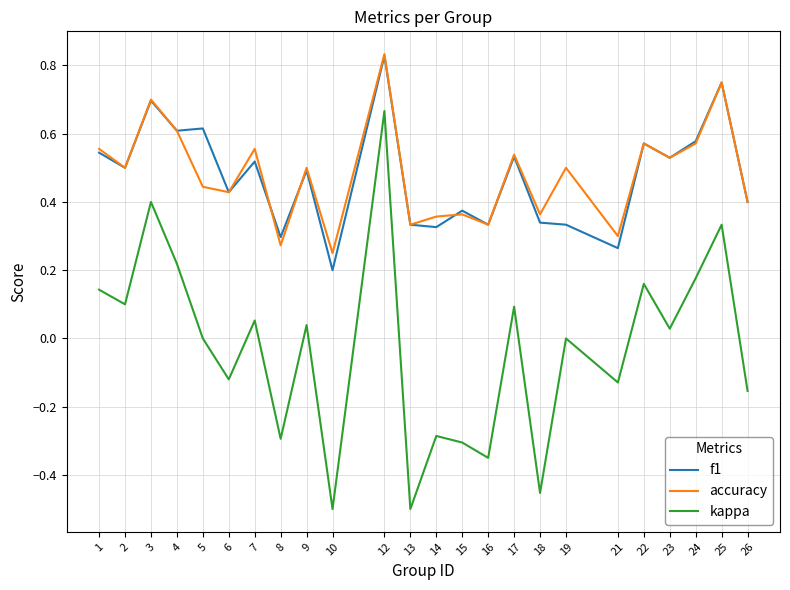

True or false: kappa has a value of 0.1 at 1.

True